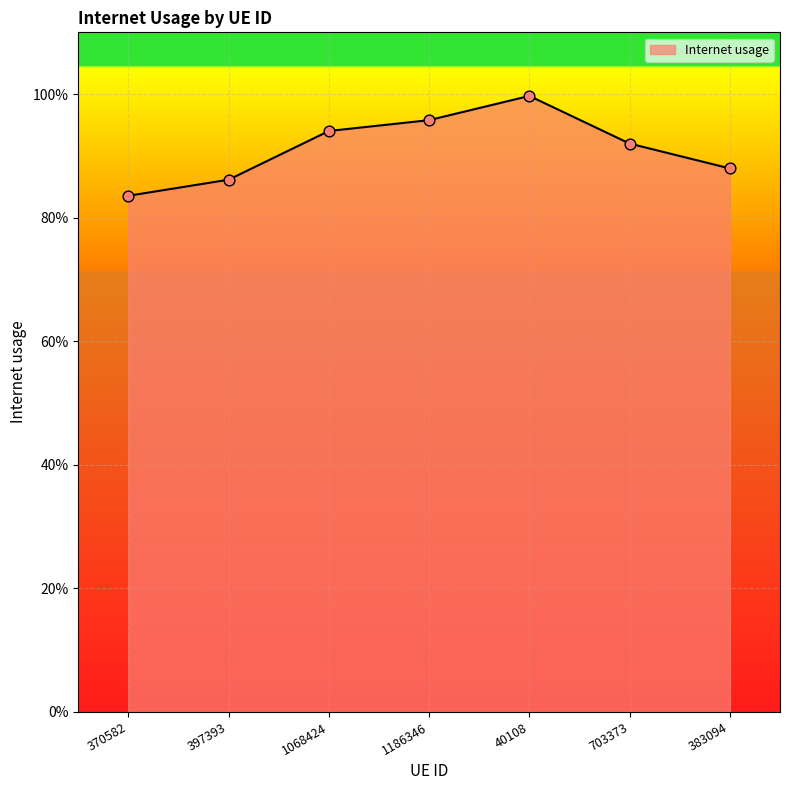

Which has a higher value, 1186346 or 397393?

1186346